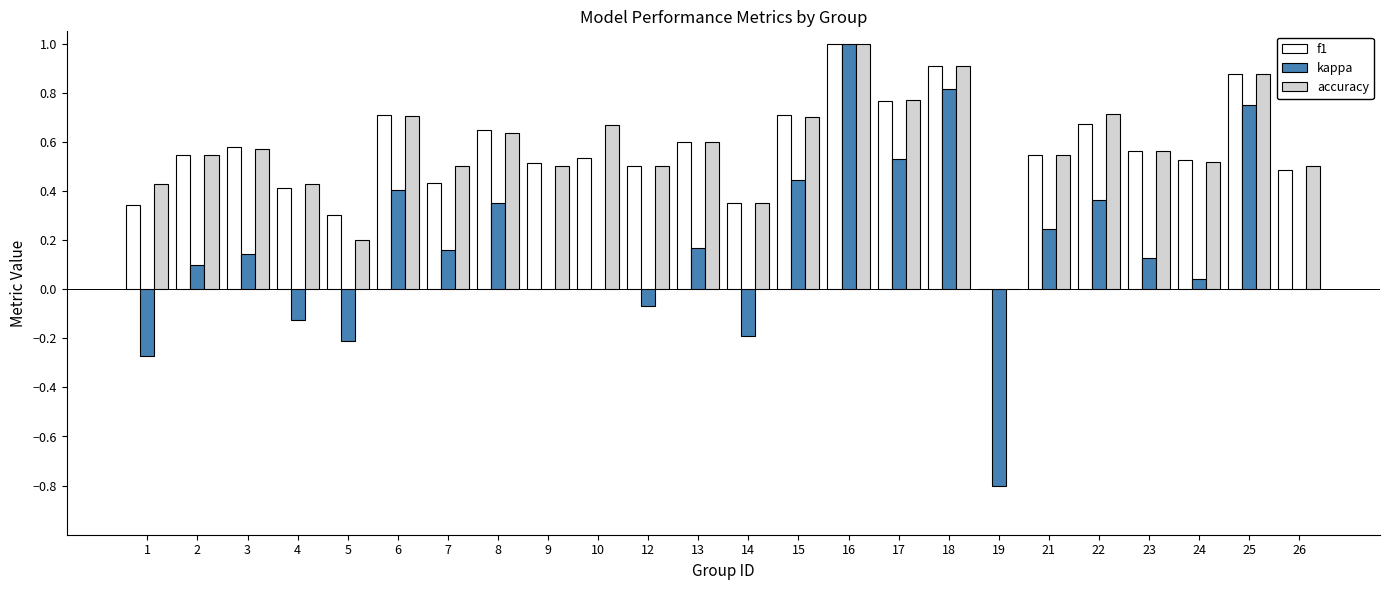

What is the sum of all f1 values?

13.5